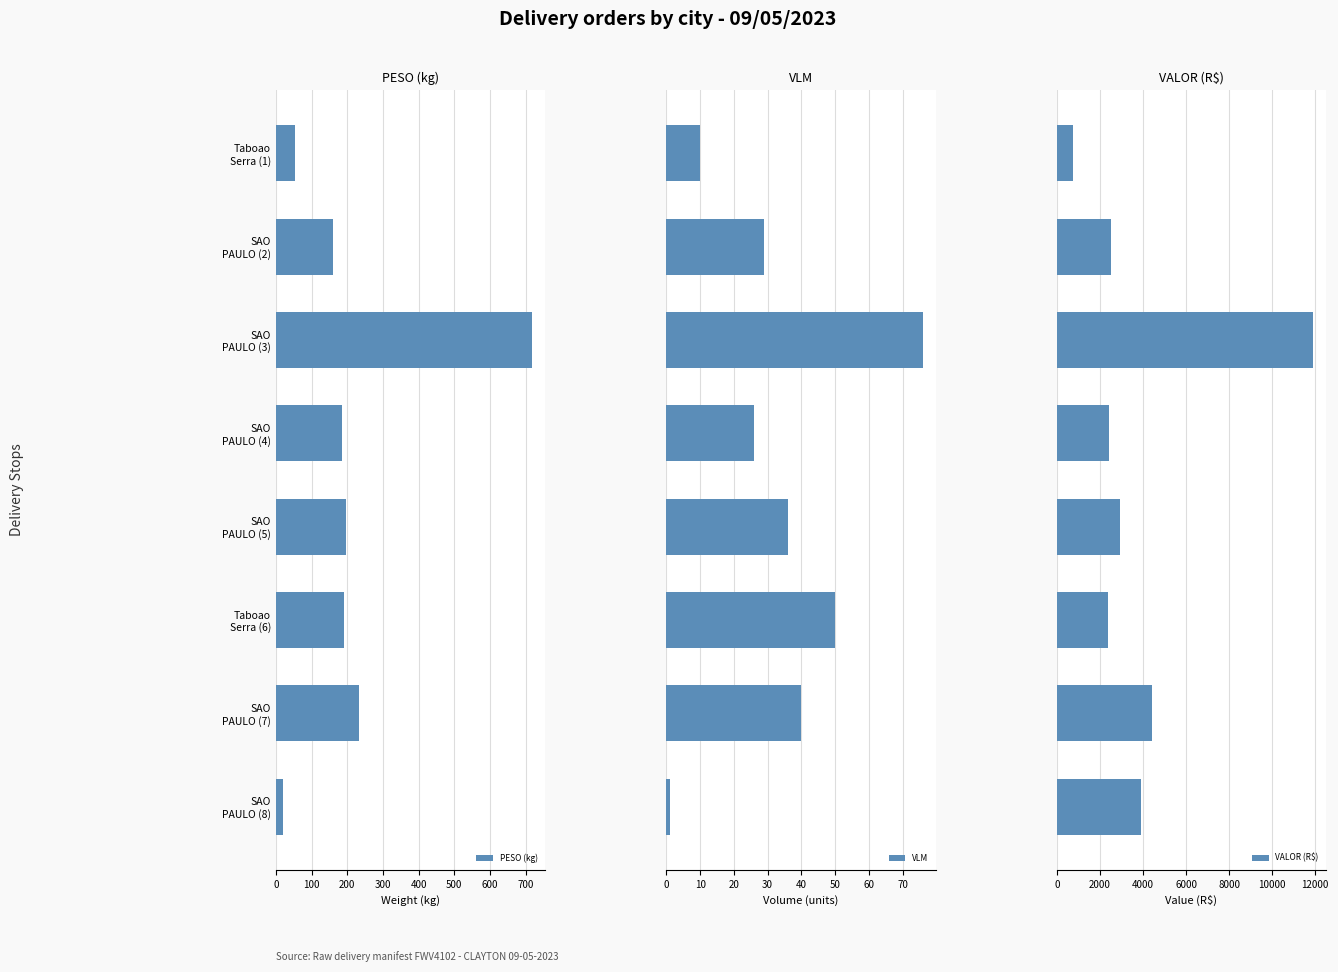

Rank the series by their maximum value, from highest to lowest.

VALOR (R$), PESO (kg), VLM